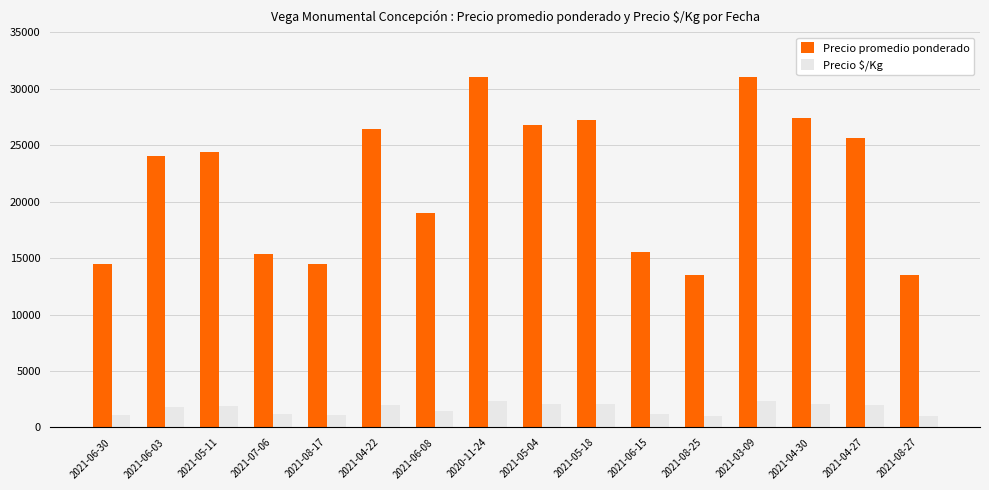

Are the bars horizontal?

No